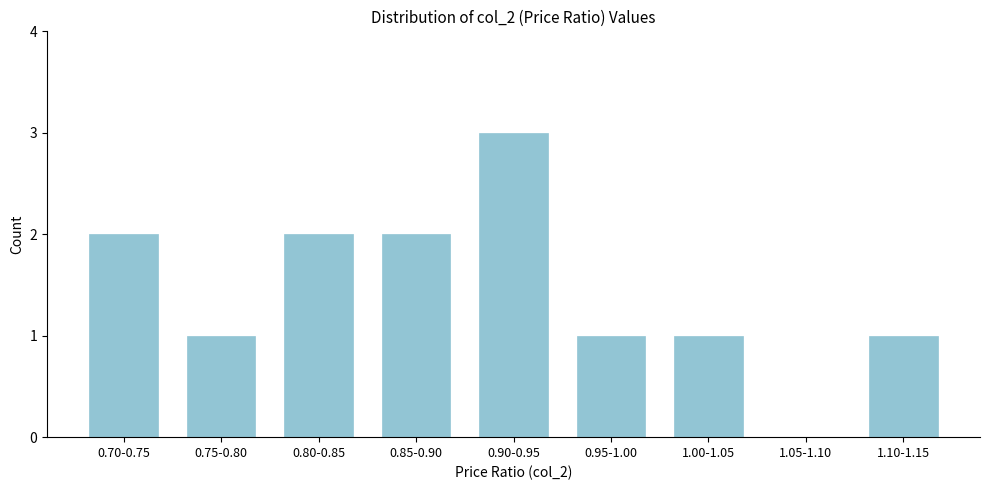

Reading left to right, what are all the values shown in this chart?

0.70-0.75=2	0.75-0.80=1	0.80-0.85=2	0.85-0.90=2	0.90-0.95=3	0.95-1.00=1	1.00-1.05=1	1.05-1.10=0	1.10-1.15=1